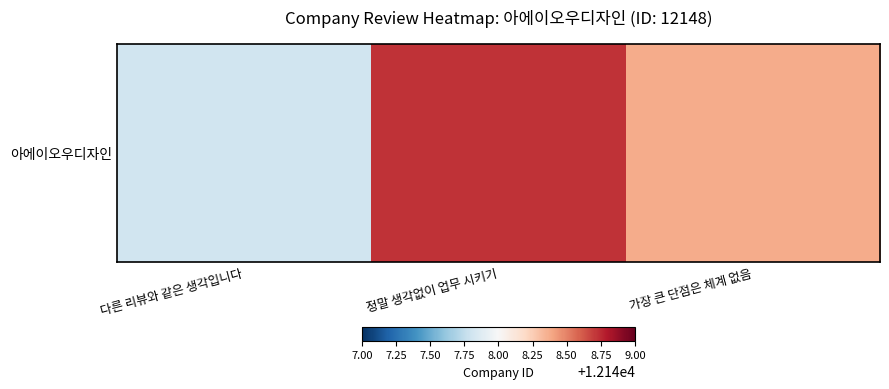

What is the average value?

12148.3